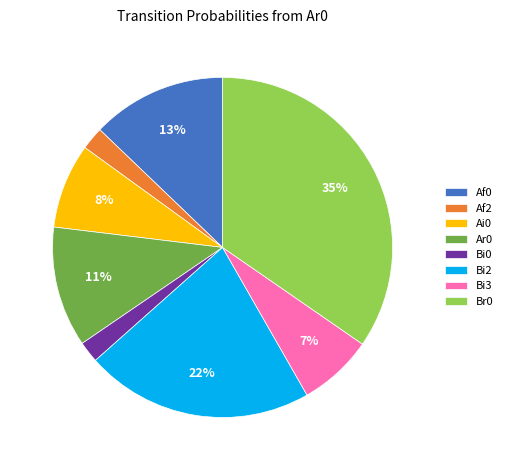

Which slice is the largest?

Br0